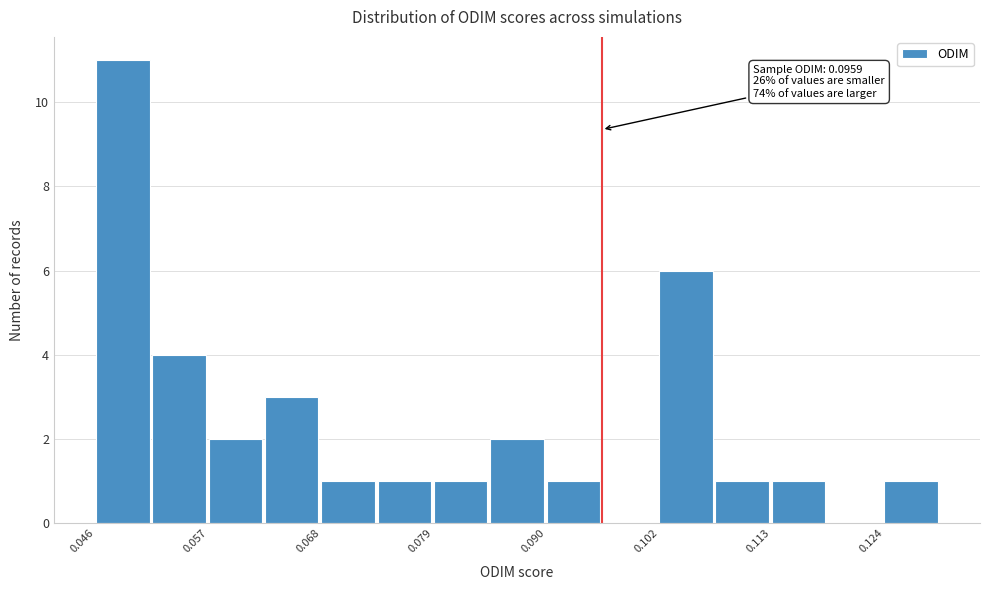

Read against the x-axis, roughly where is the centre of the tallest bar?

0.048